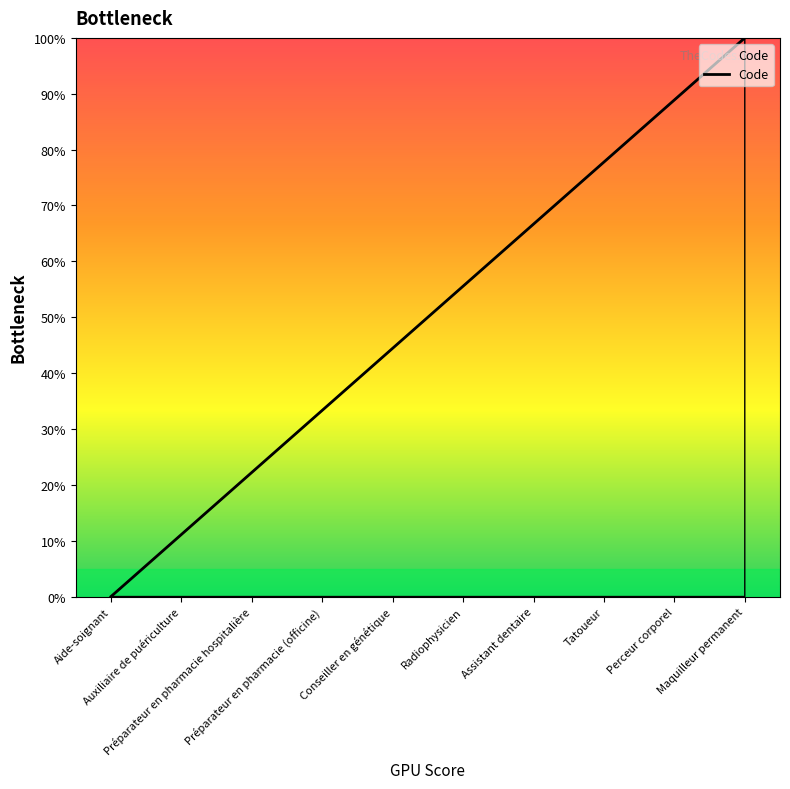

How many lines are shown in the chart?

1